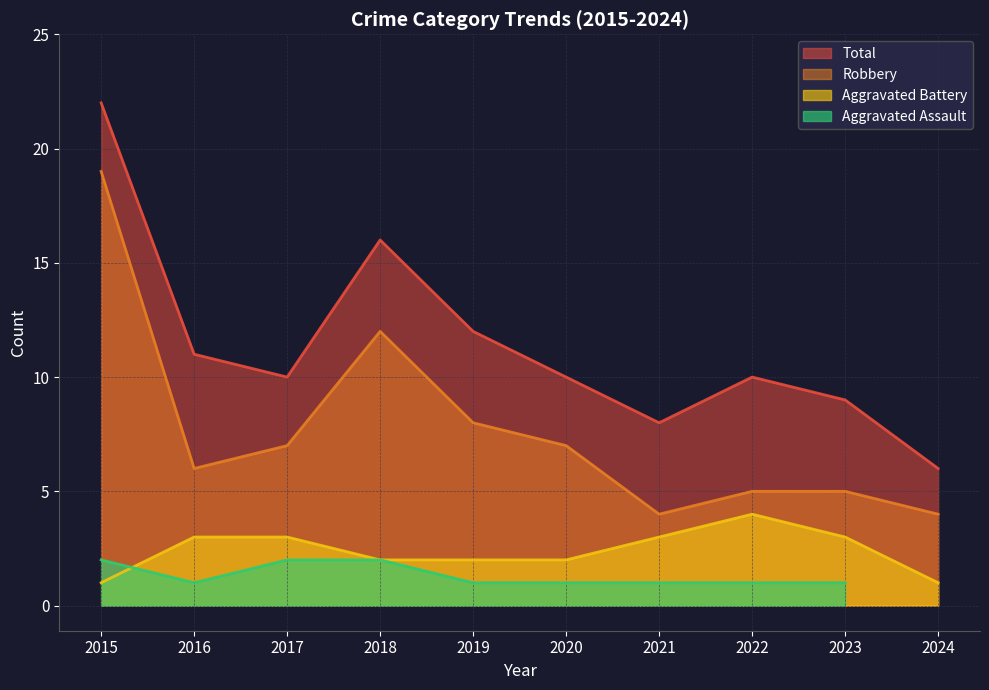

How many categories are shown in the chart?

10